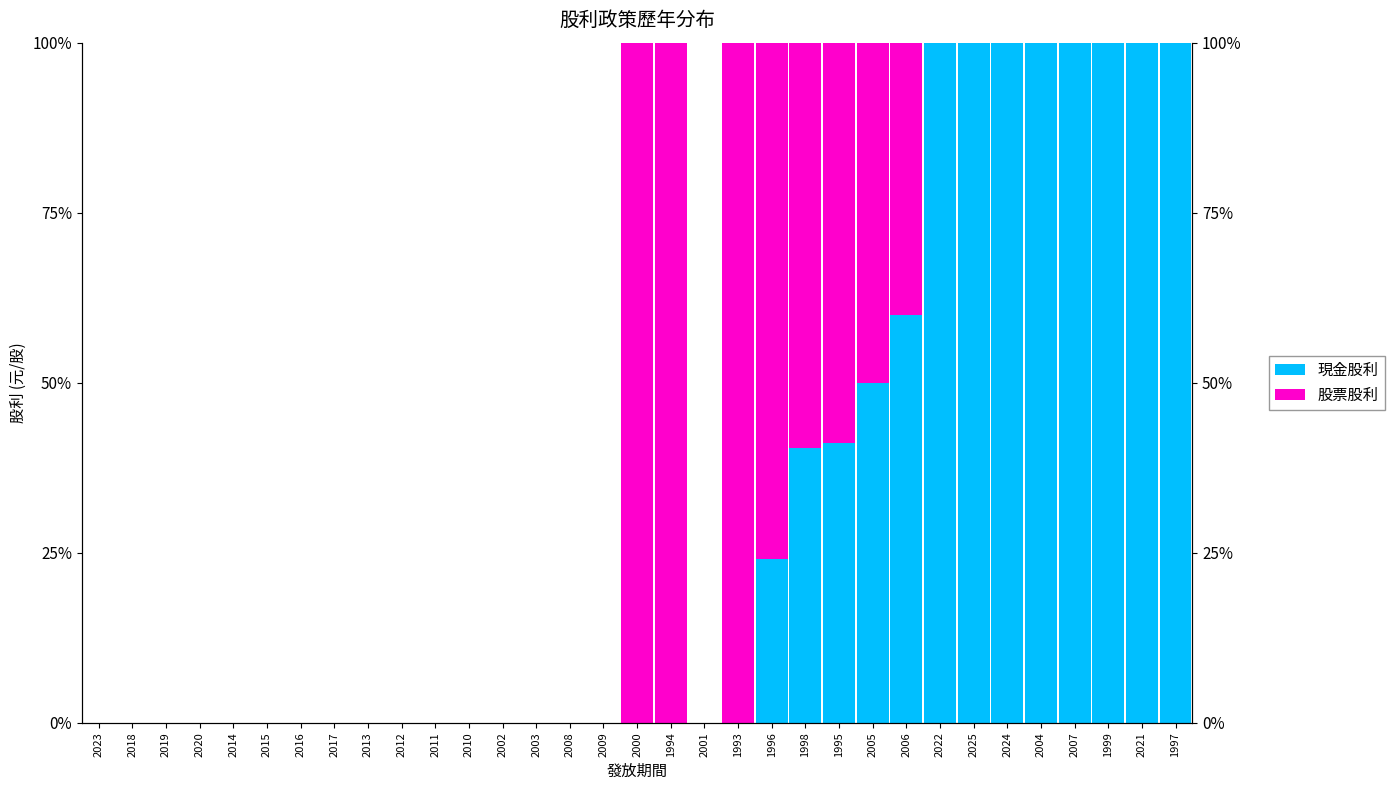

What is the label of the 18th bar from the right?

2009